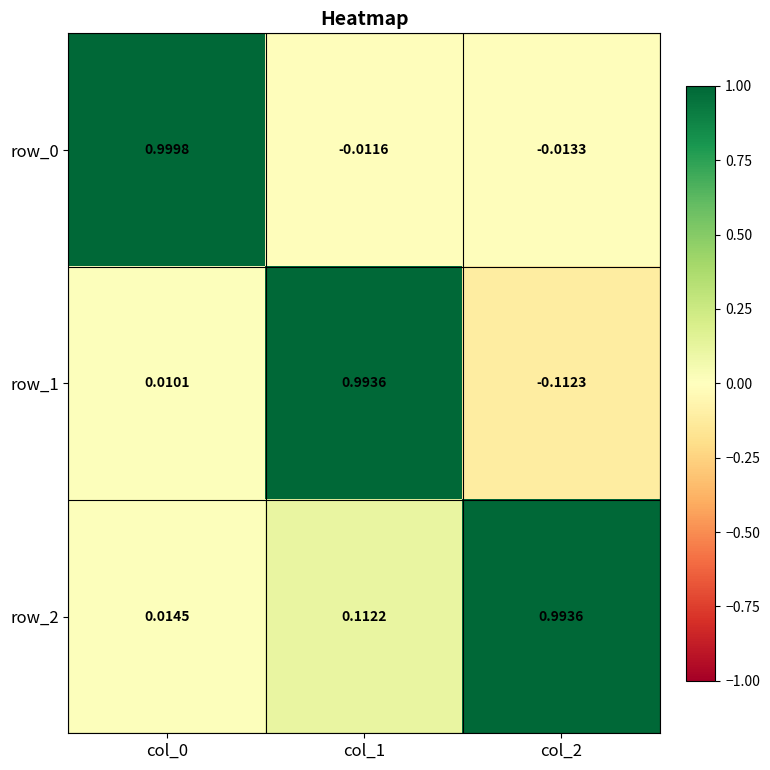

What is the average value of the row_2 series?

0.4